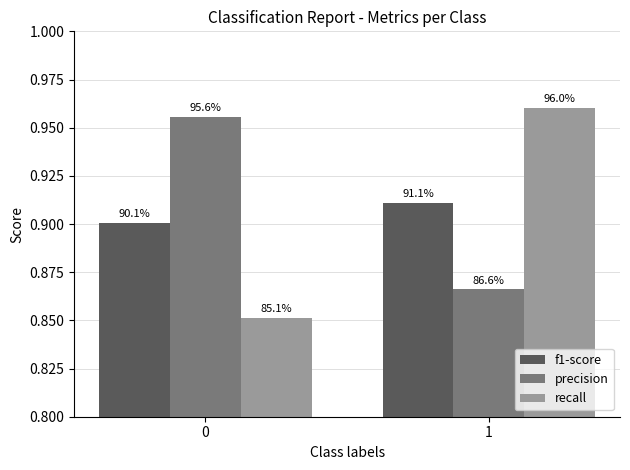

Count the precision values in the range 0 to 1.

2